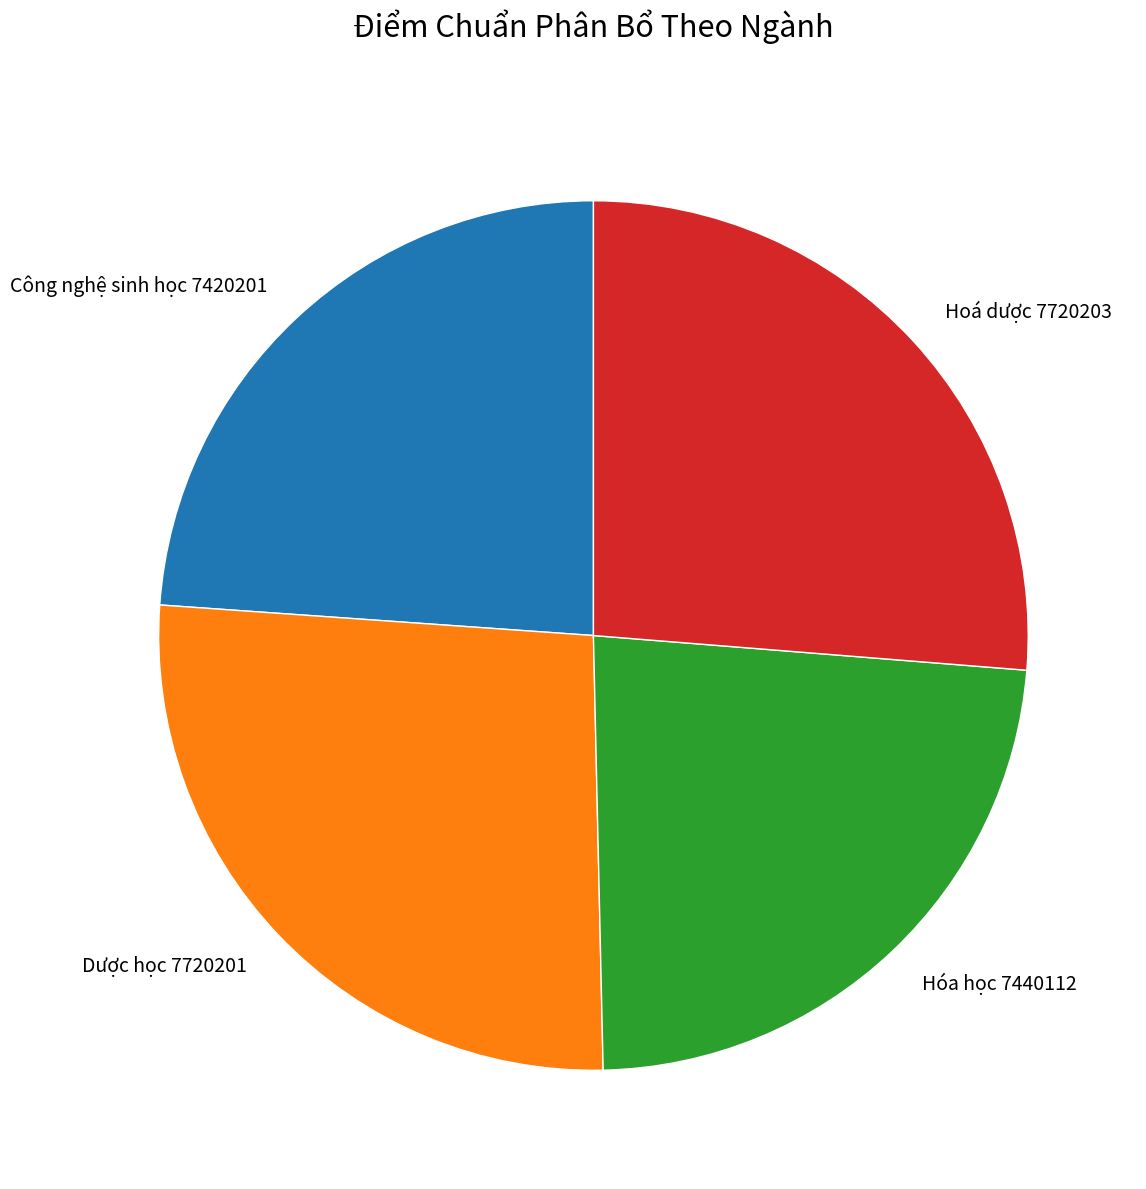

Is it true that Hóa học 7440112 is 38% of the pie?

False